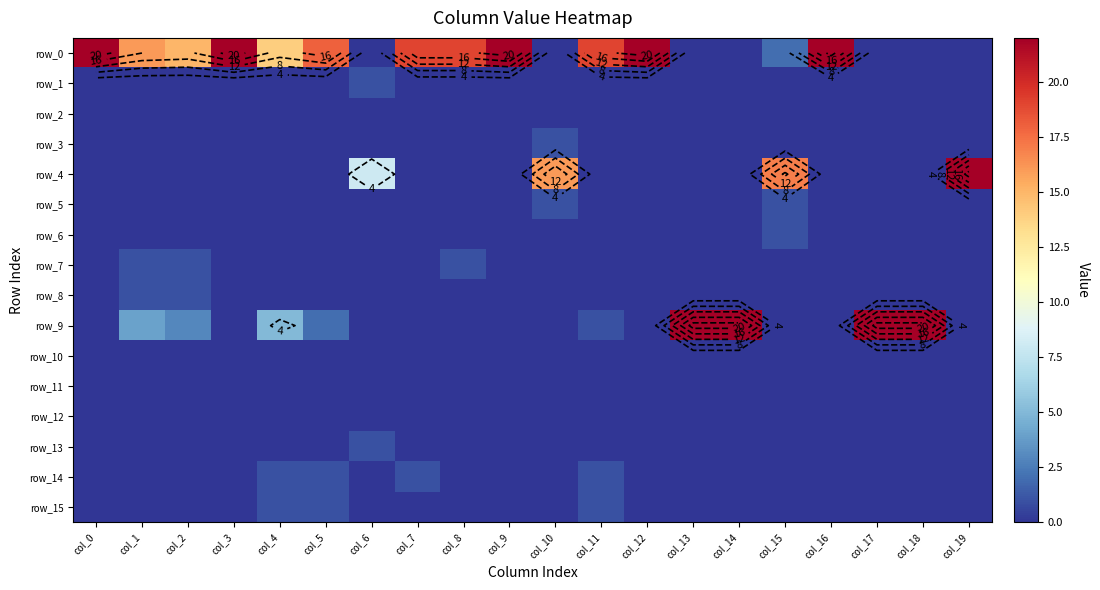

Is it true that row_15 equals 0 at col_14?

True